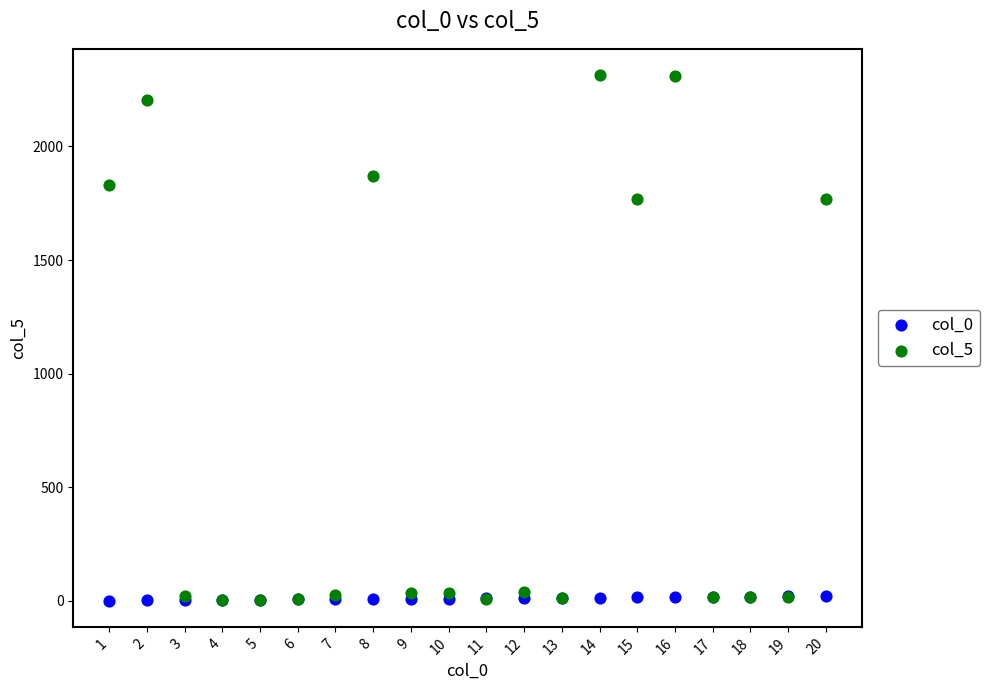

What are all the series names shown in the legend?

col_0, col_5